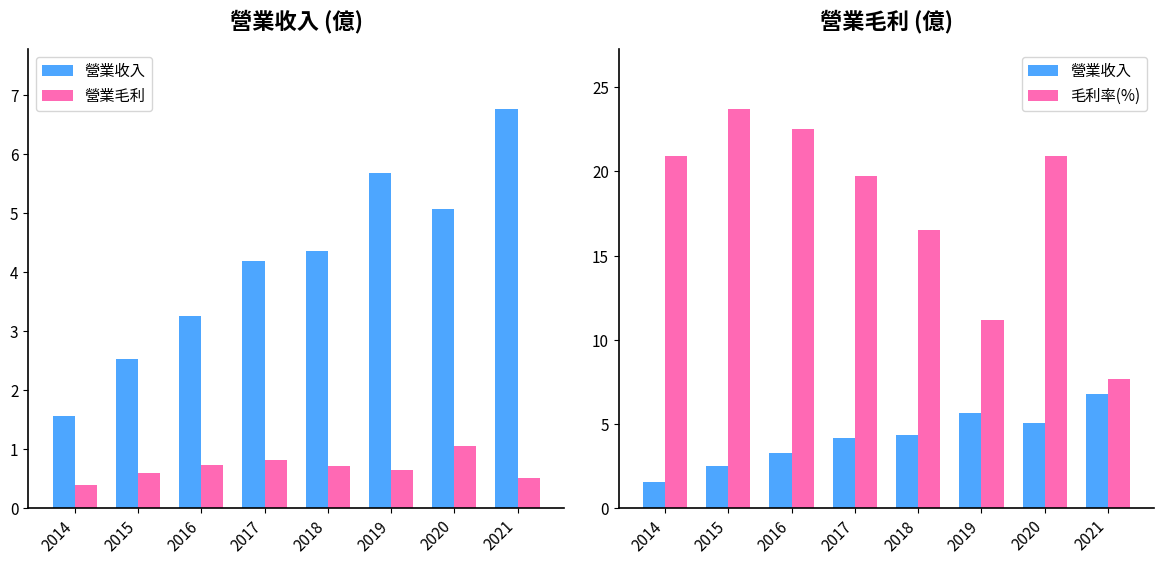

Between 2018 and 2020, which series saw the biggest shift?

毛利率(%)